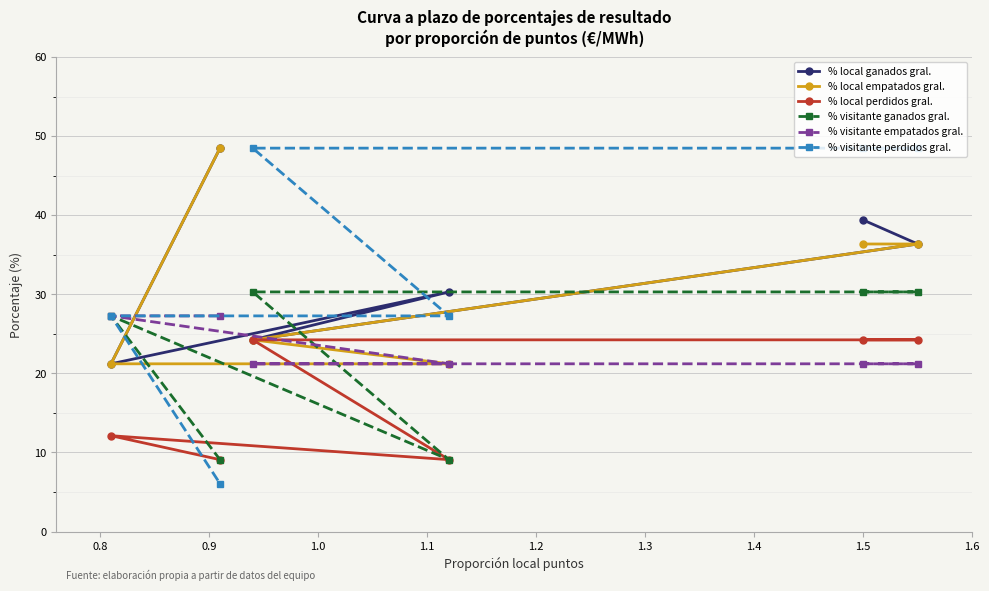

What is the greatest value displayed?

48.5